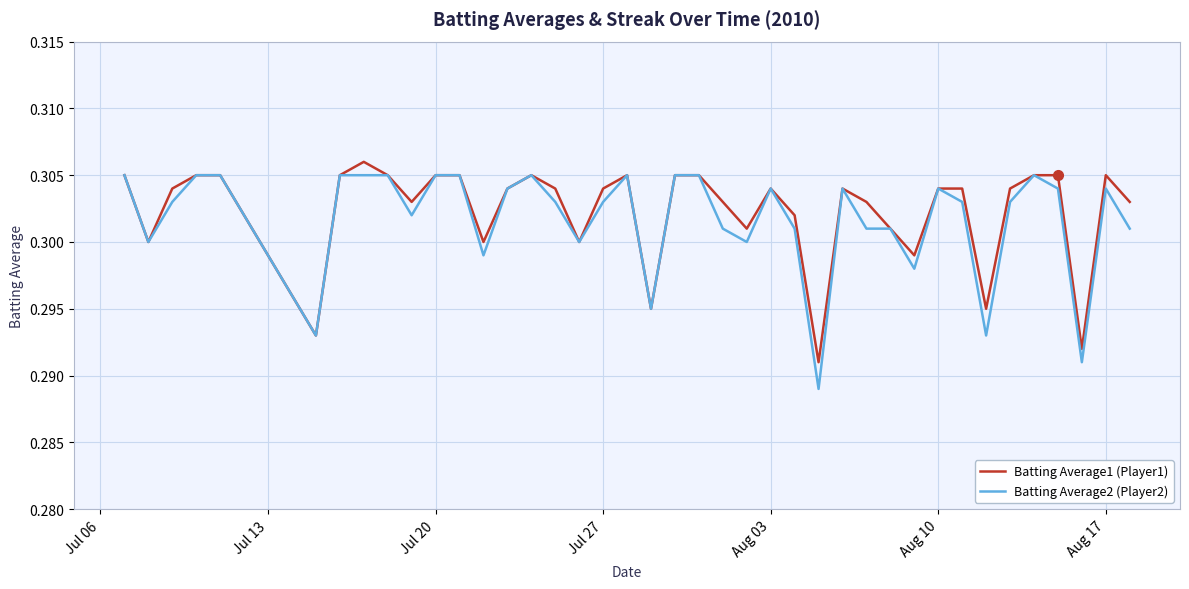

Which series has the largest total across all categories?

Batting Average1 (Player1)